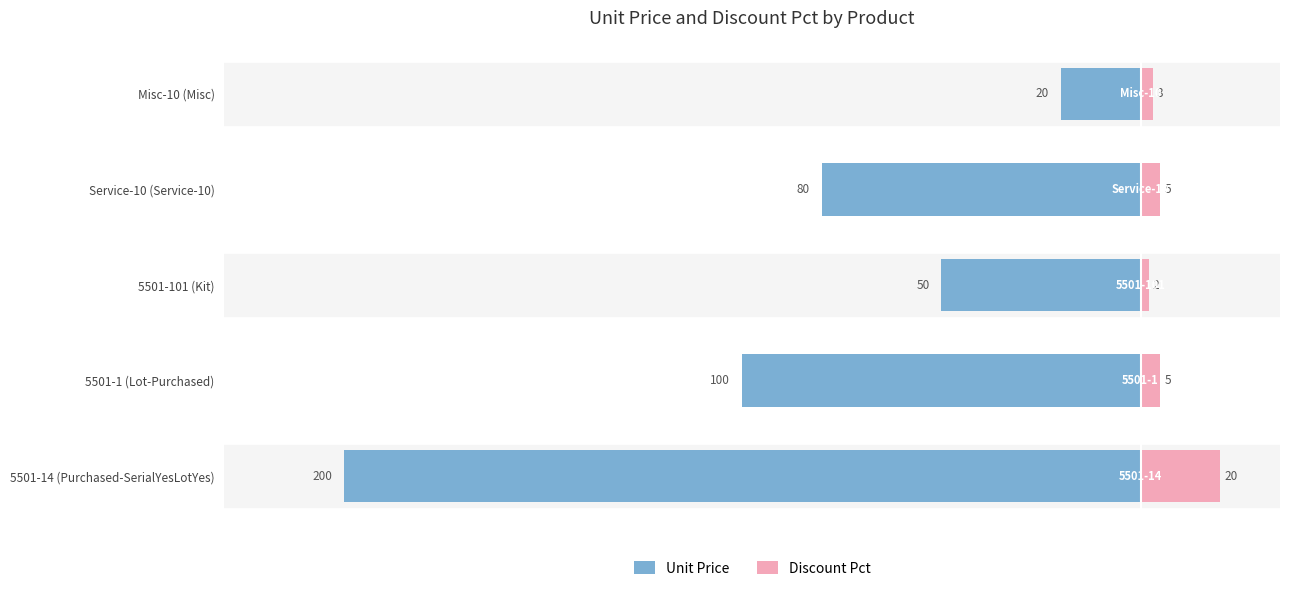

What is the lowest value of the Discount Pct series?

2